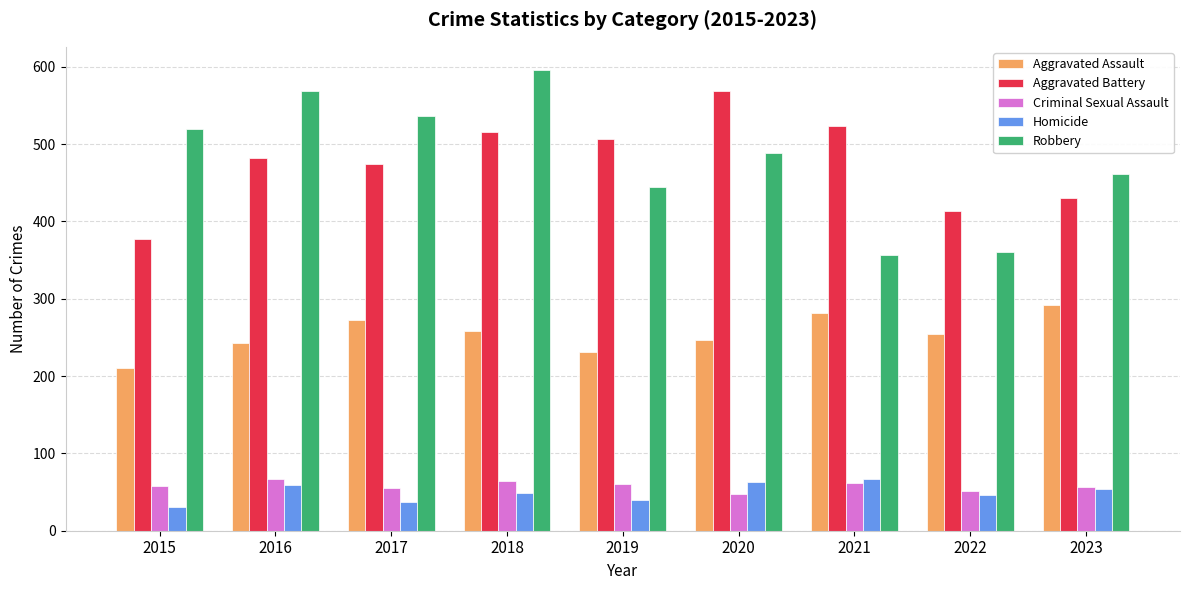

Which category has the lowest value across all series?

2015